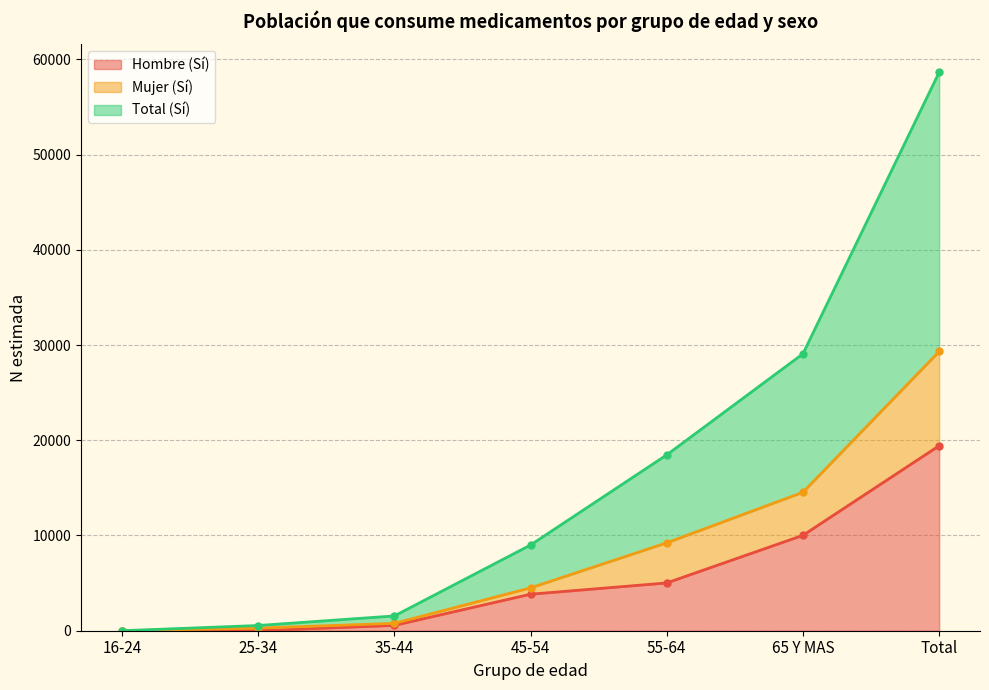

What position from the right is 45-54?

4